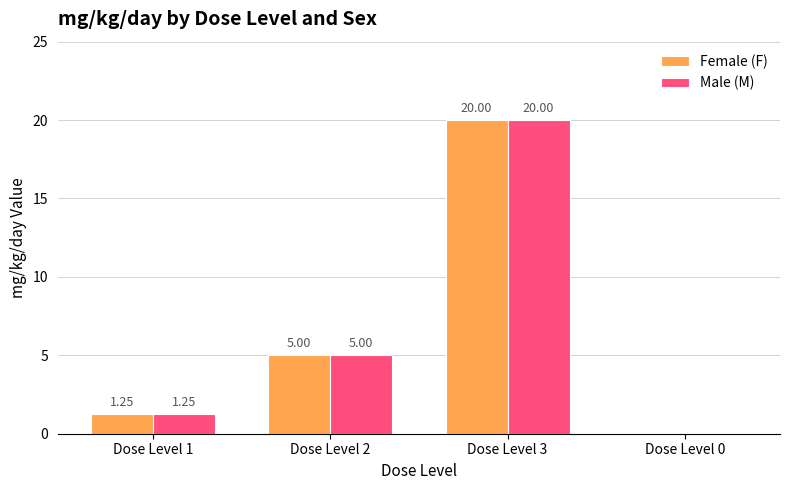

Are the bars grouped side by side (vs. stacked)?

Yes